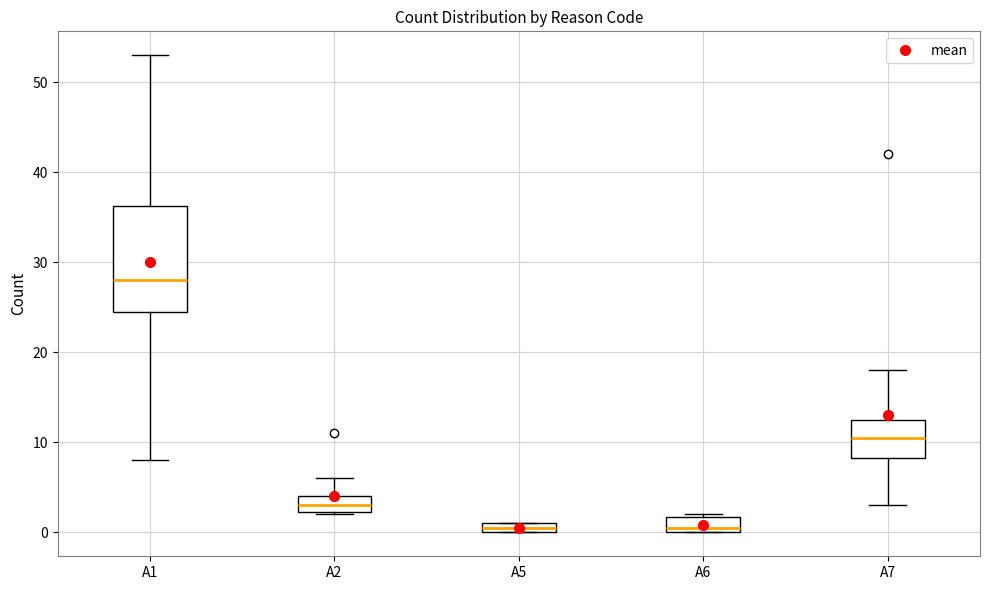

Which box is the tallest, from its lower edge to its upper edge?

A1